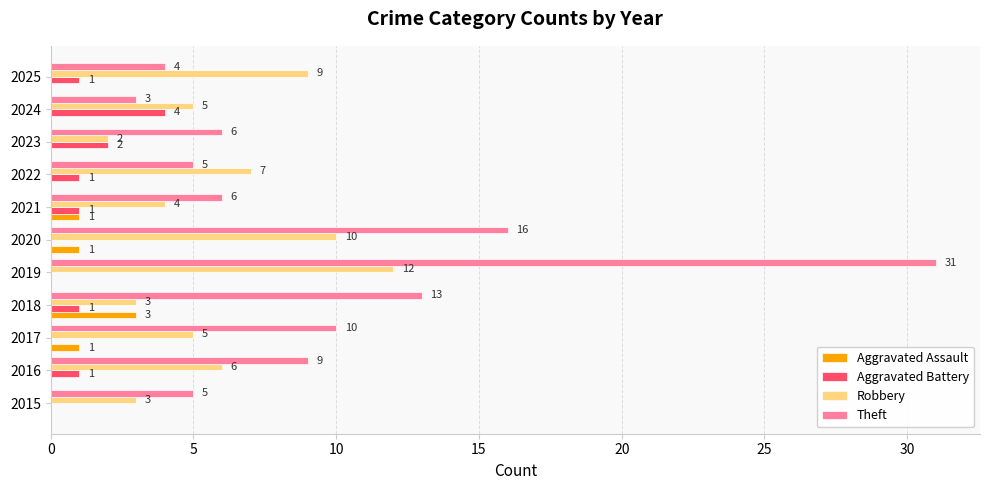

Between 2022 and 2025, which series saw the biggest shift?

Robbery